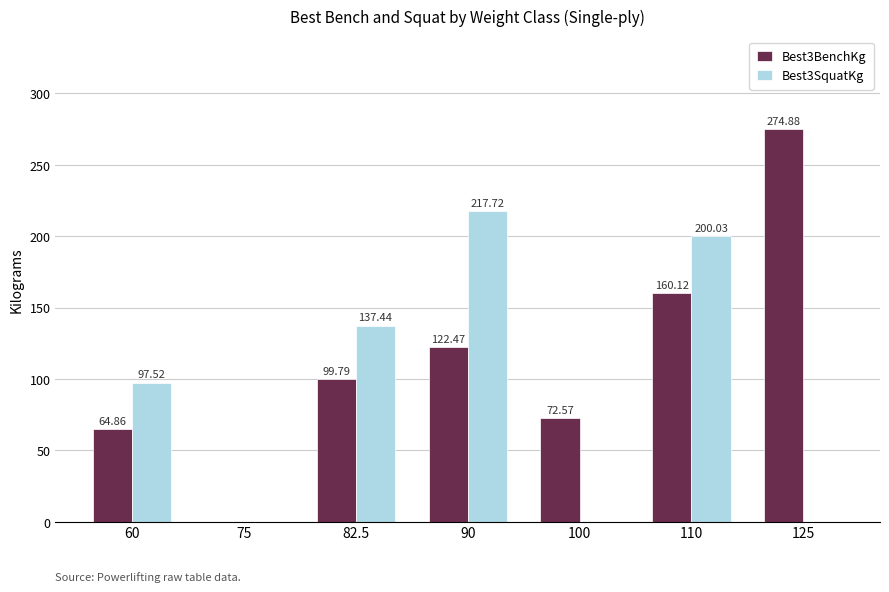

Which series has the largest total across all categories?

Best3BenchKg